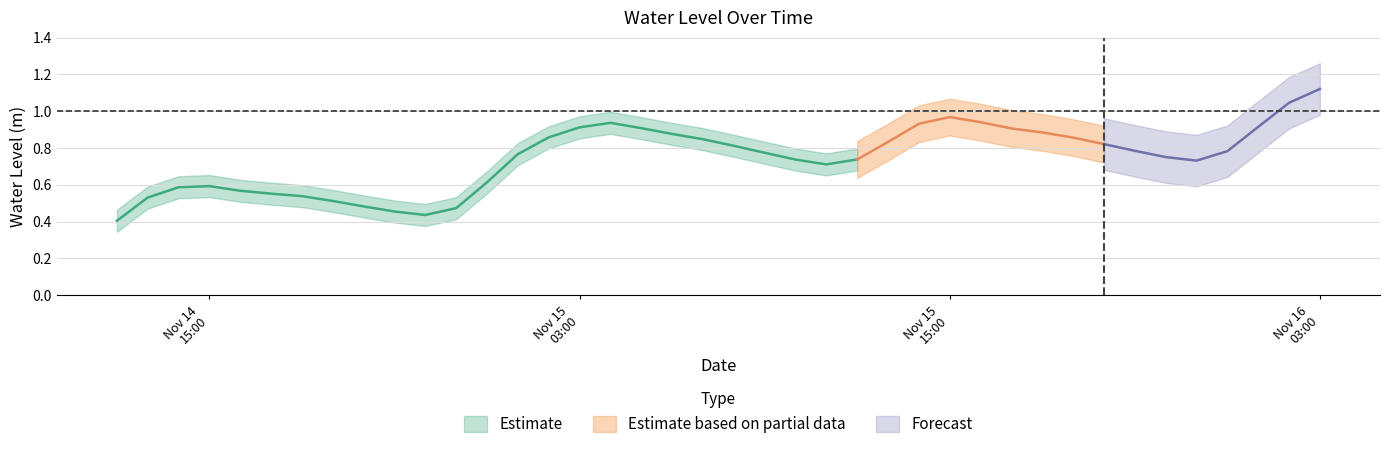

Rank the categories by value from lowest to highest.

2023-11-14 12:00:00, 2023-11-14 22:00:00, 2023-11-14 21:00:00, 2023-11-14 23:00:00, 2023-11-14 20:00:00, 2023-11-14 19:00:00, 2023-11-14 13:00:00, 2023-11-14 18:00:00, 2023-11-14 17:00:00, 2023-11-14 16:00:00, 2023-11-14 14:00:00, 2023-11-14 15:00:00, 2023-11-15 00:00:00, 2023-11-15 11:00:00, 2023-11-15 23:00:00, 2023-11-15 10:00:00, 2023-11-15 12:00:00, 2023-11-15 22:00:00, 2023-11-15 01:00:00, 2023-11-15 09:00:00, 2023-11-16 00:00:00, 2023-11-15 21:00:00, 2023-11-15 08:00:00, 2023-11-15 20:00:00, 2023-11-15 13:00:00, 2023-11-15 07:00:00, 2023-11-15 19:00:00, 2023-11-15 02:00:00, 2023-11-15 06:00:00, 2023-11-15 18:00:00, 2023-11-15 17:00:00, 2023-11-15 05:00:00, 2023-11-15 03:00:00, 2023-11-16 01:00:00, 2023-11-15 14:00:00, 2023-11-15 04:00:00, 2023-11-15 16:00:00, 2023-11-15 15:00:00, 2023-11-16 02:00:00, 2023-11-16 03:00:00